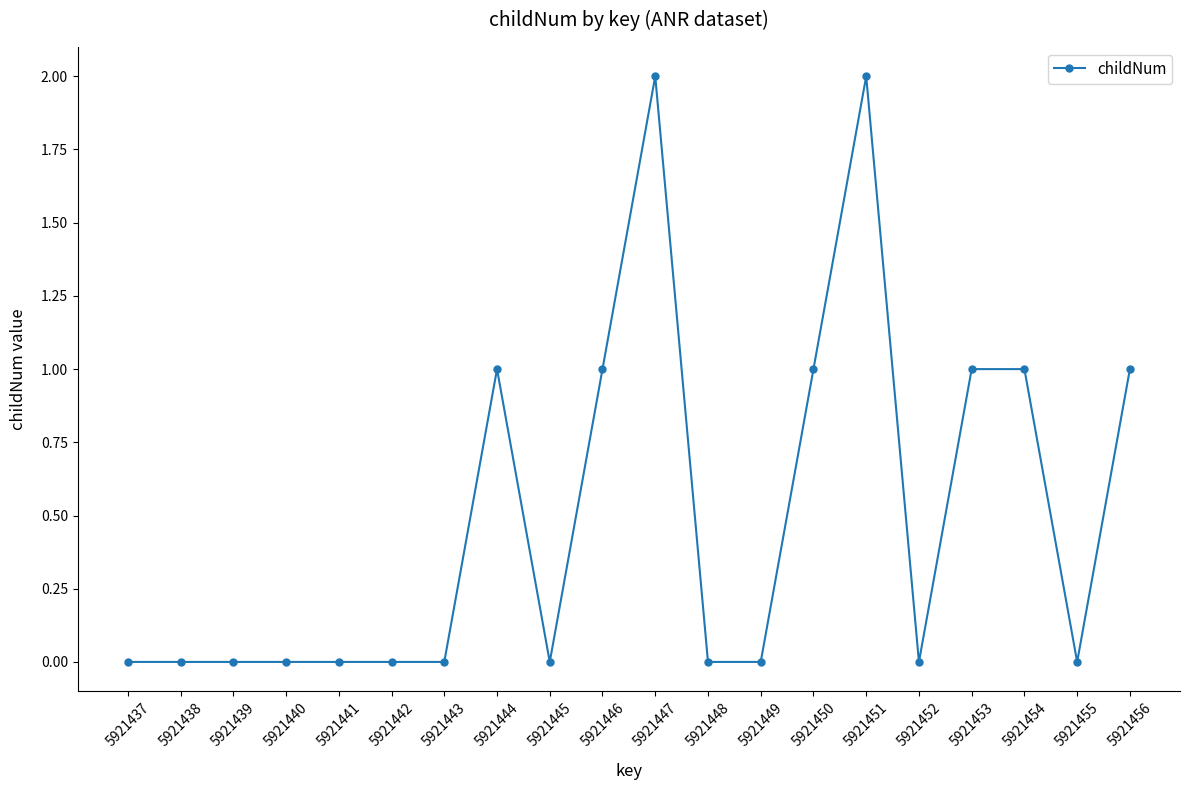

True or false: the data shows -1 at 5921440.

False